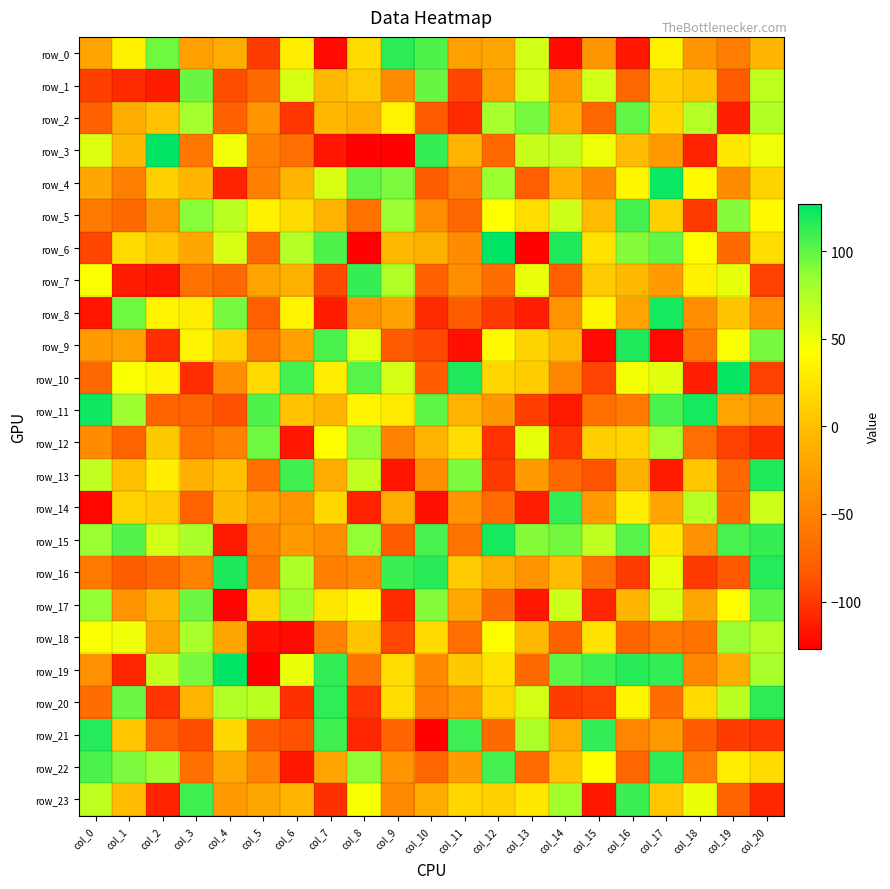

What value does the row_9 series have at col_20, to the nearest 10?

90